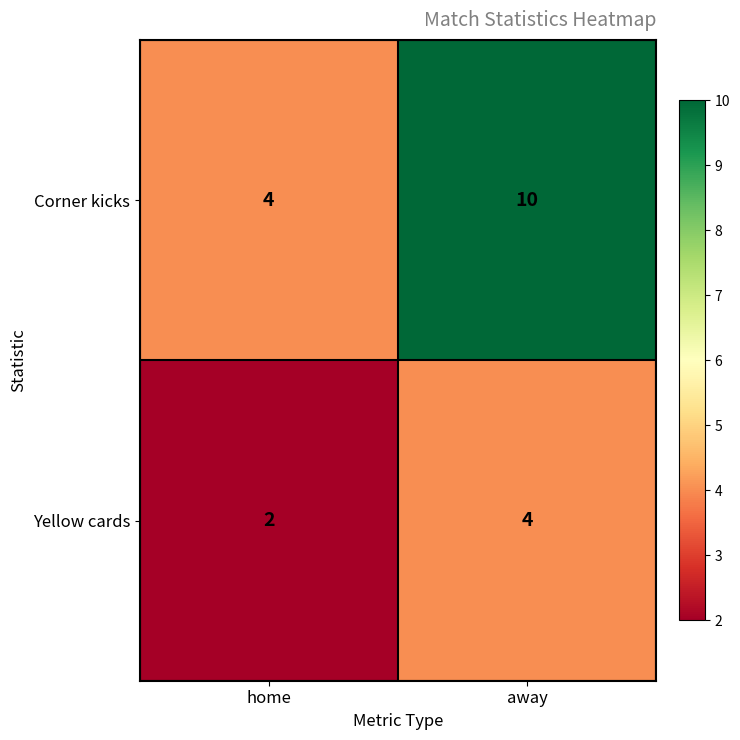

At how many categories does at least one series exceed 7?

1